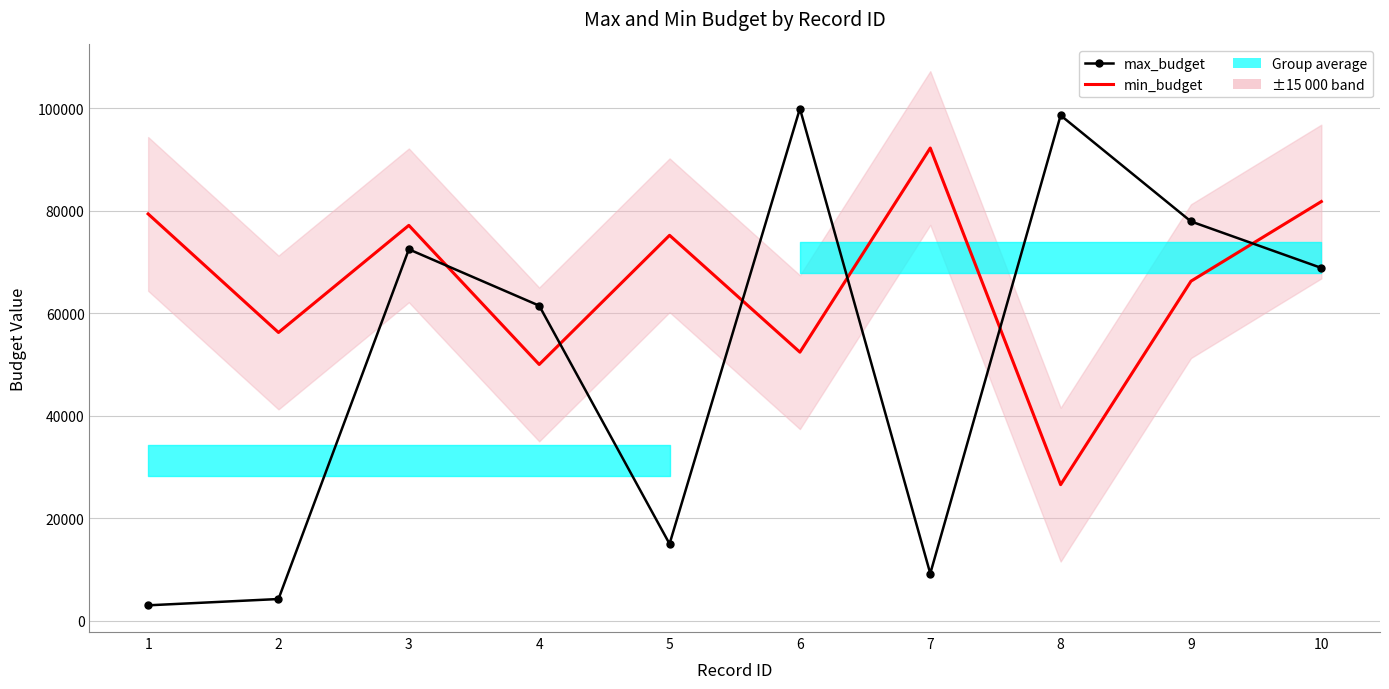

How many values in the min_budget series are below 75246?

5